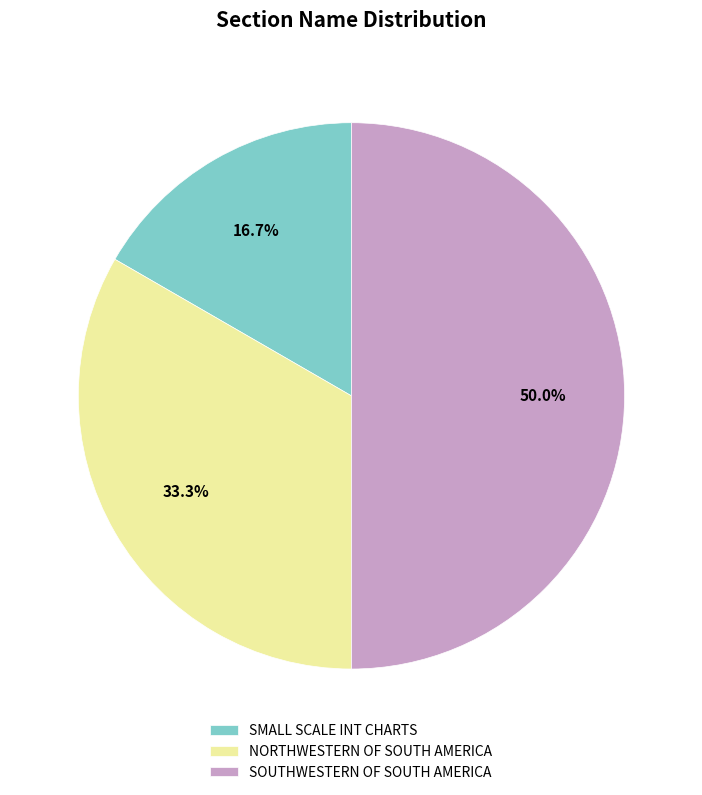

What is the largest slice in the pie chart?

SOUTHWESTERN OF SOUTH AMERICA